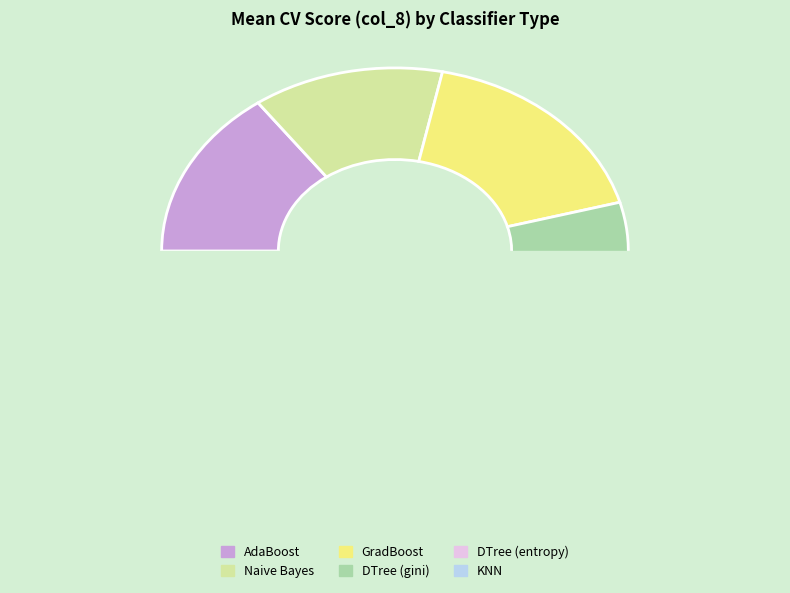

How many segments does this pie chart have?

6